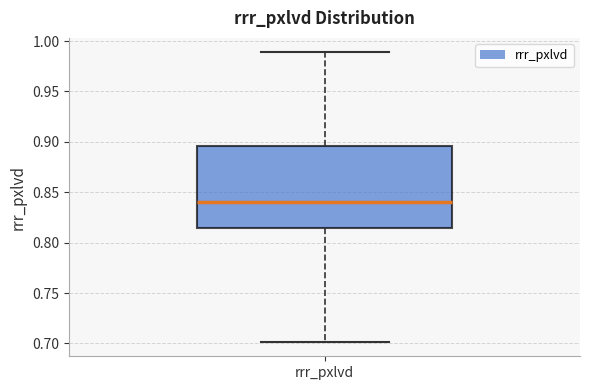

Read this box plot against the y-axis: the position of the median line, the range covered by the box, and the ends of both whiskers. The values are not printed on the chart, so give them approximately, as read against the axis.

median 0.840, box 0.815 to 0.895, whiskers 0.700 to 0.990